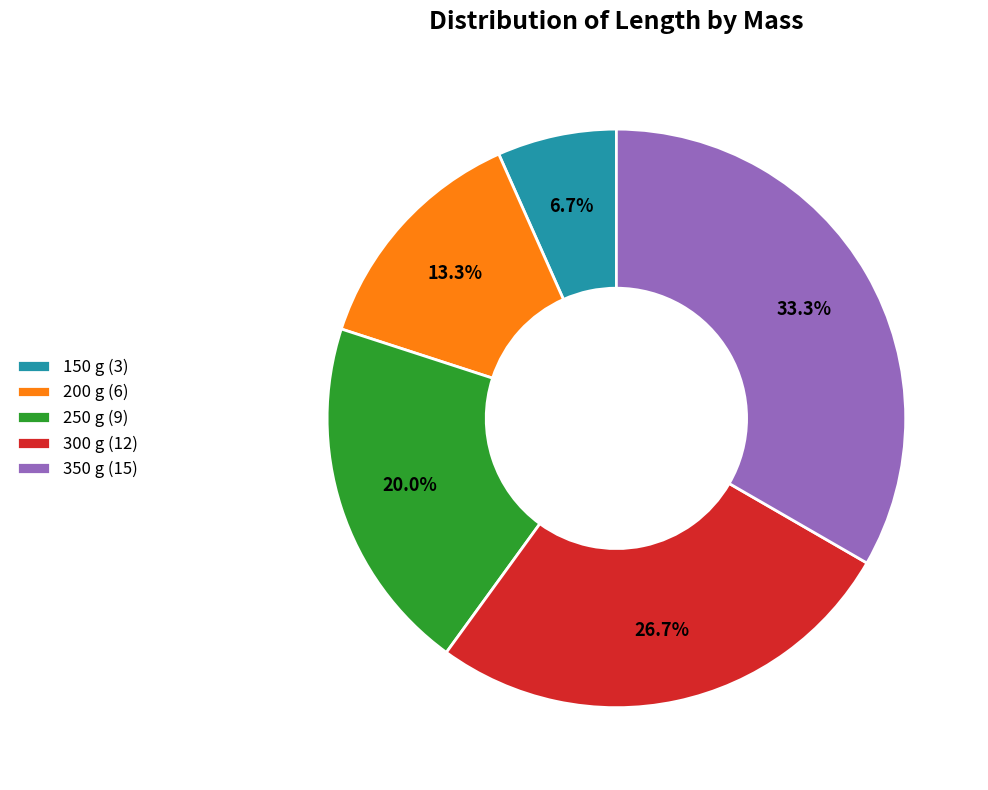

Is it true that 150 g is 1% of the pie?

False